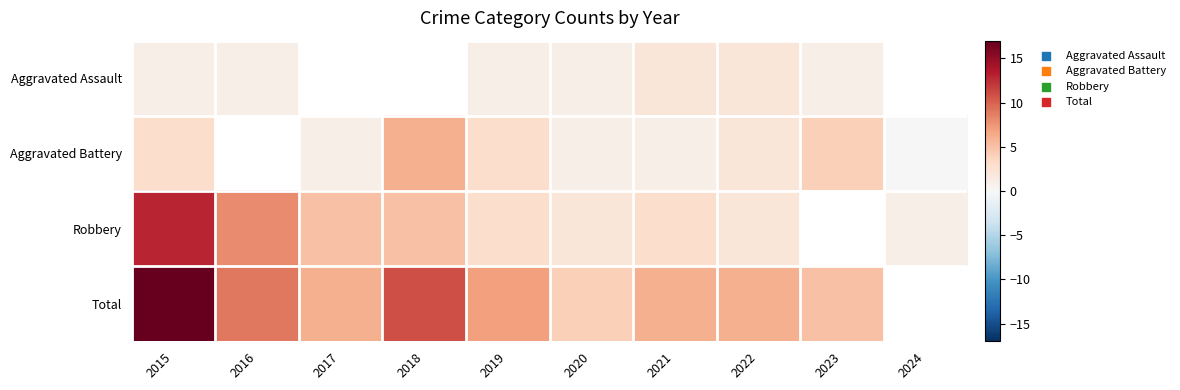

How many values in the Aggravated Battery series are below 1?

1